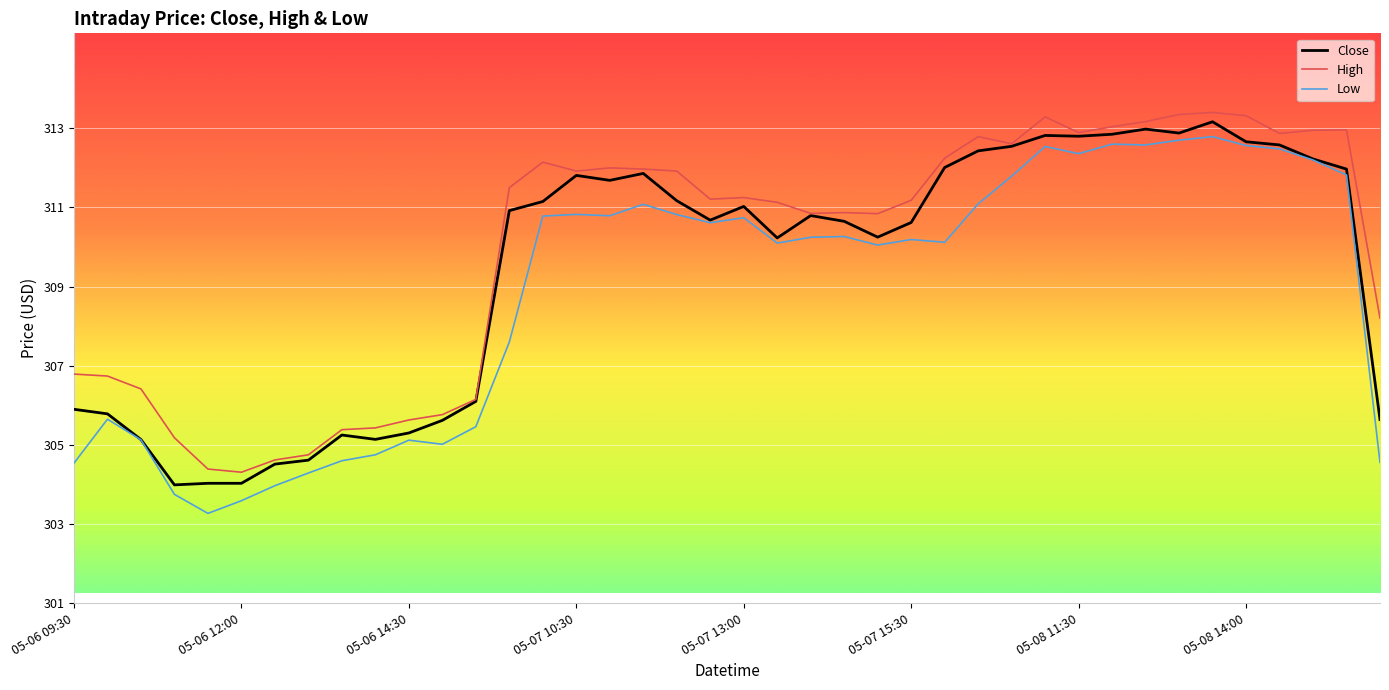

Is this an area chart (filled region under the line)?

No